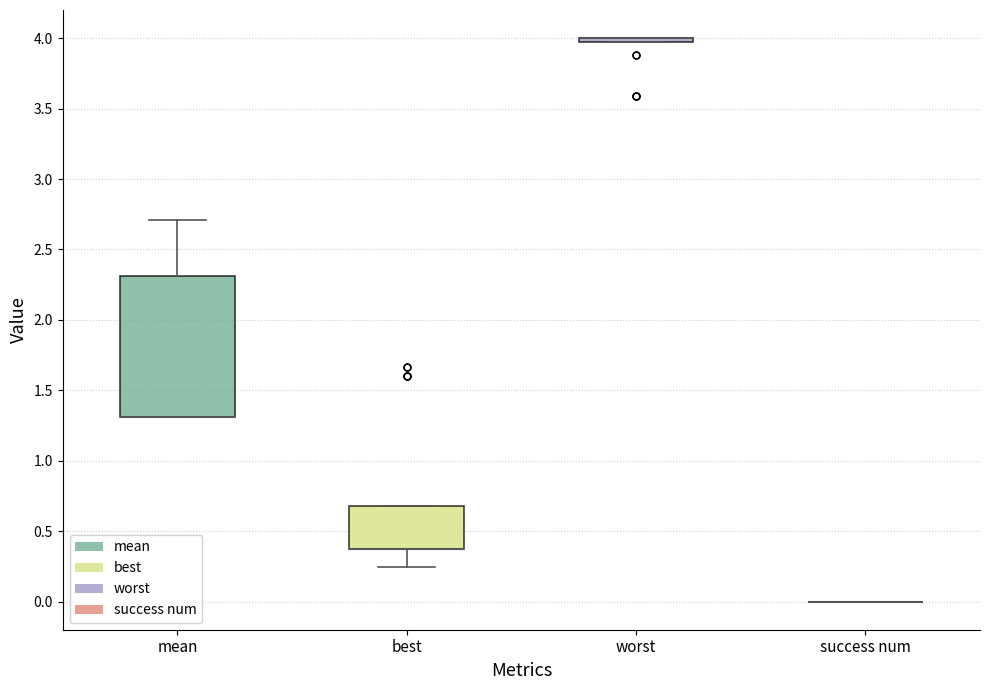

Where is the lower edge of the box for best on the y-axis? The values are not printed on the chart, so give them approximately, as read against the axis.

0.40